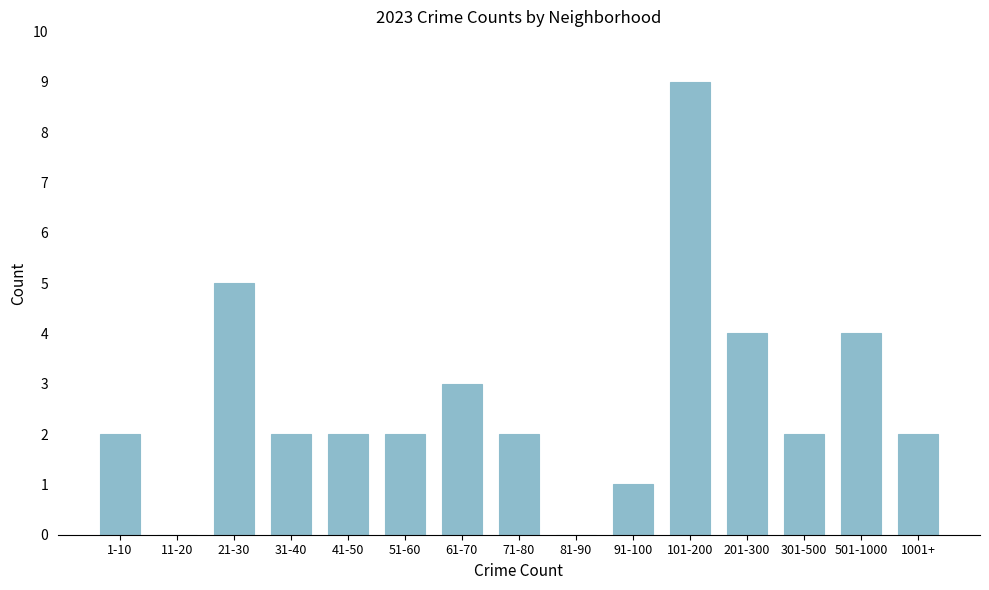

Reading left to right, list all the values displayed in this chart.

1-10=2	11-20=0	21-30=5	31-40=2	41-50=2	51-60=2	61-70=3	71-80=2	81-90=0	91-100=1	101-200=9	201-300=4	301-500=2	501-1000=4	1001+=2